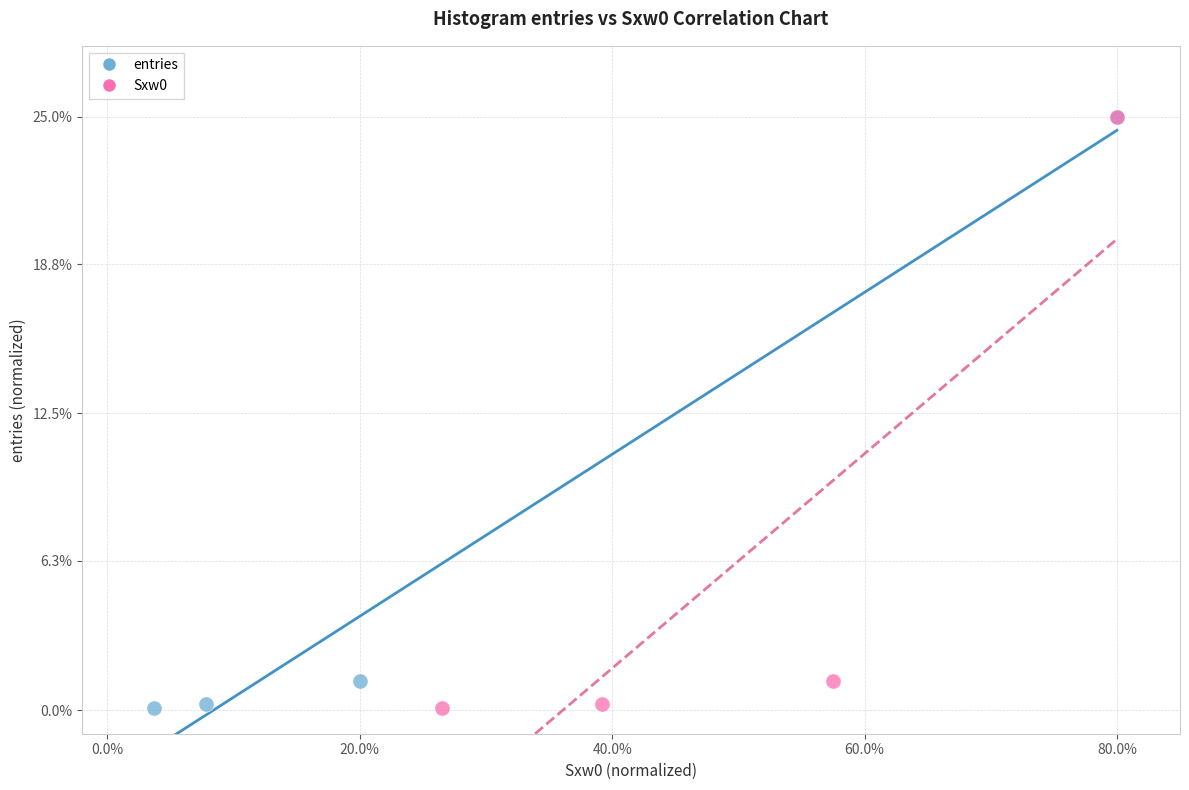

What are all the series names shown in the legend?

entries, Sxw0